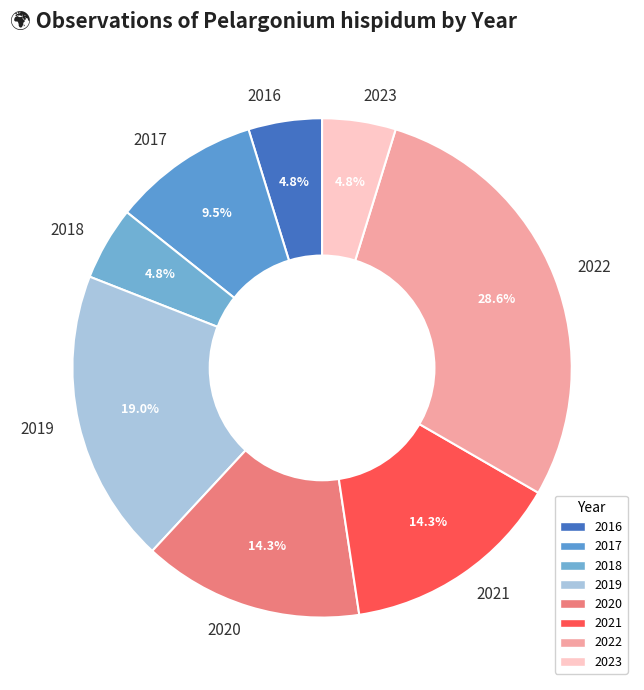

Is there any slice that represents more than half of the pie?

No